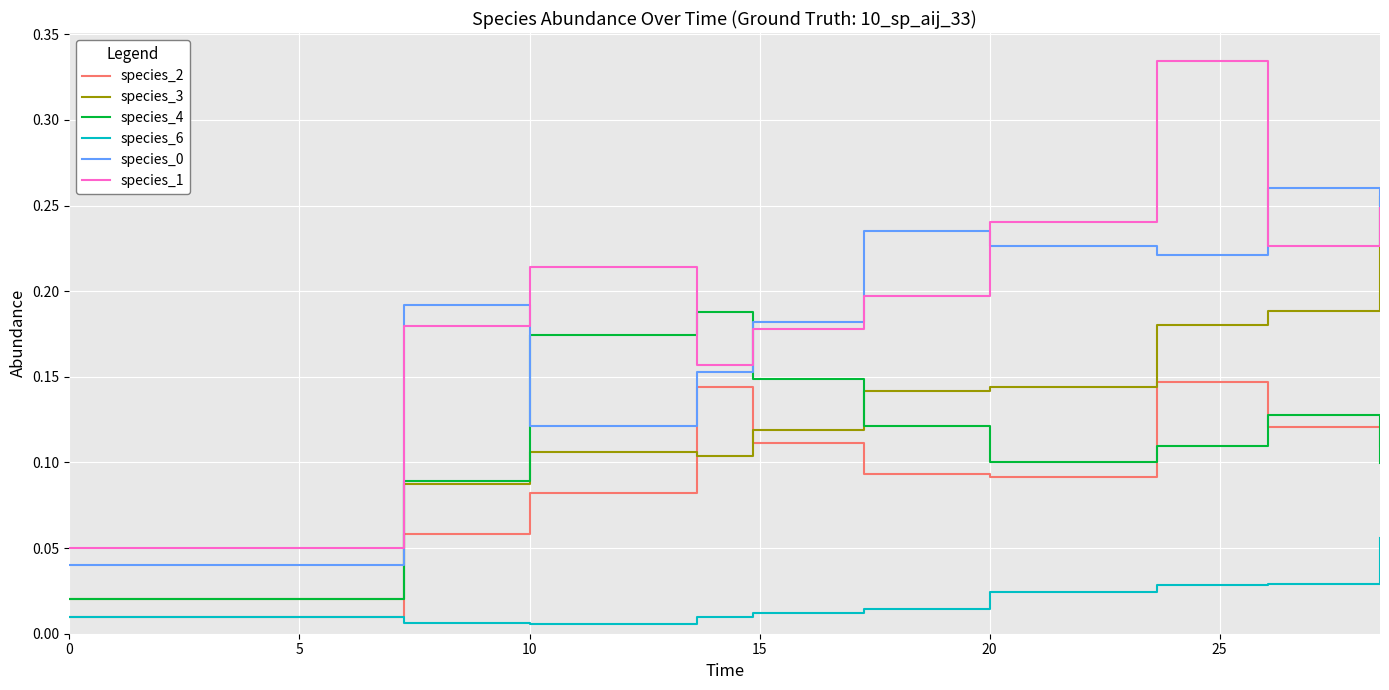

True or false: species_6 and species_3 cross at least once.

False